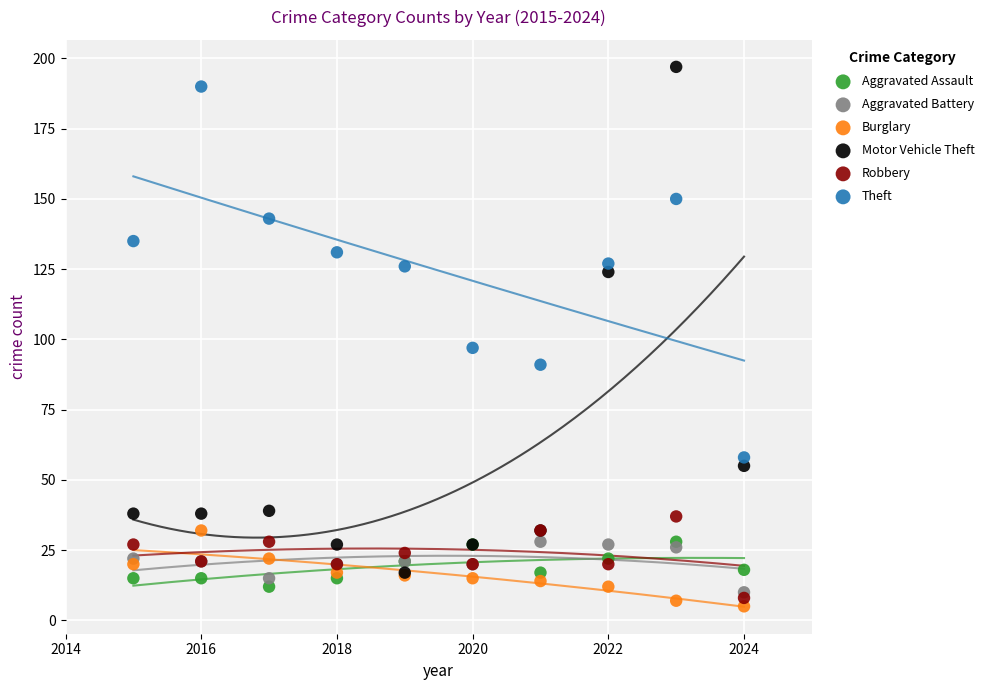

Across all series, what Y value is closest to 101?

97